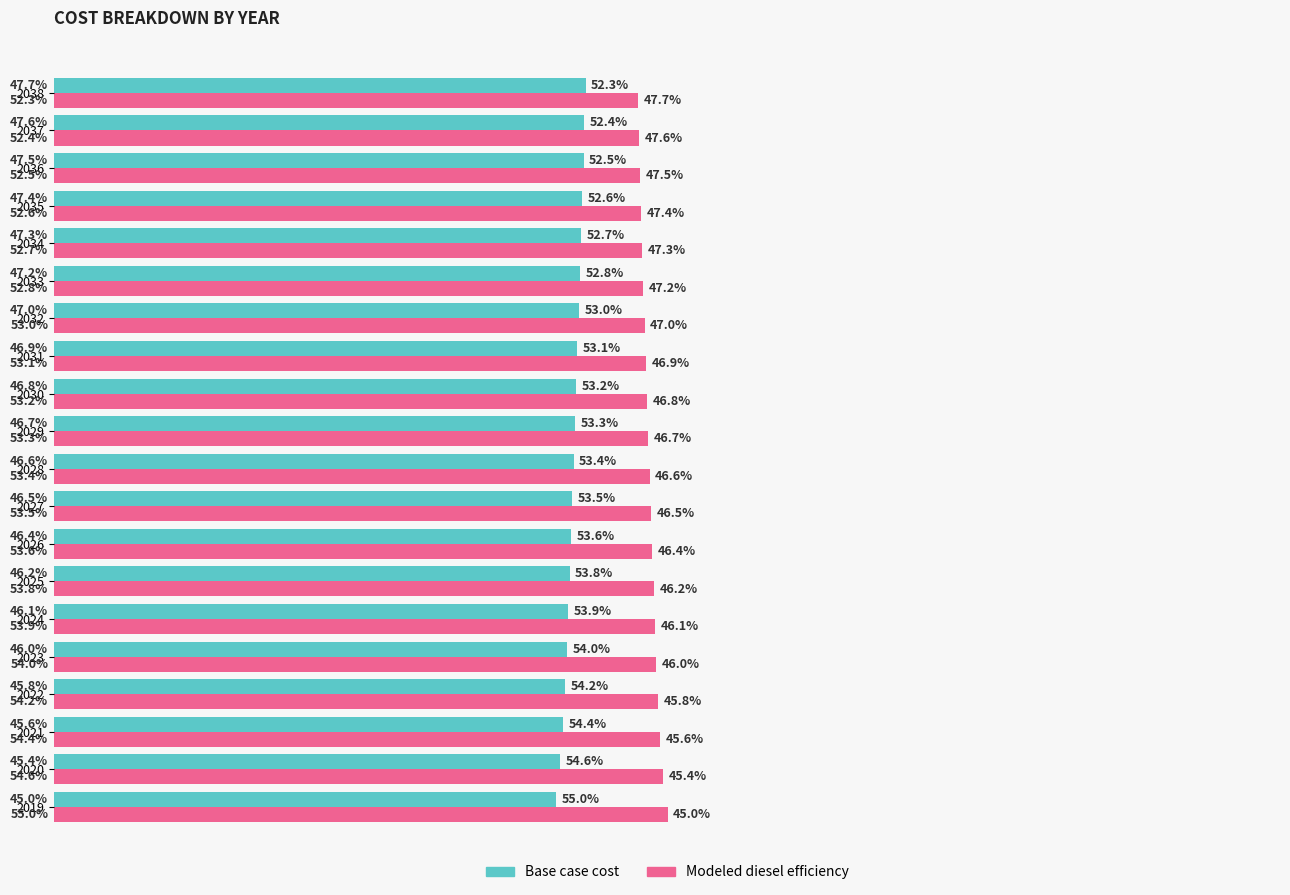

Rank the series by their average value, from lowest to highest.

Base case cost, Modeled diesel efficiency